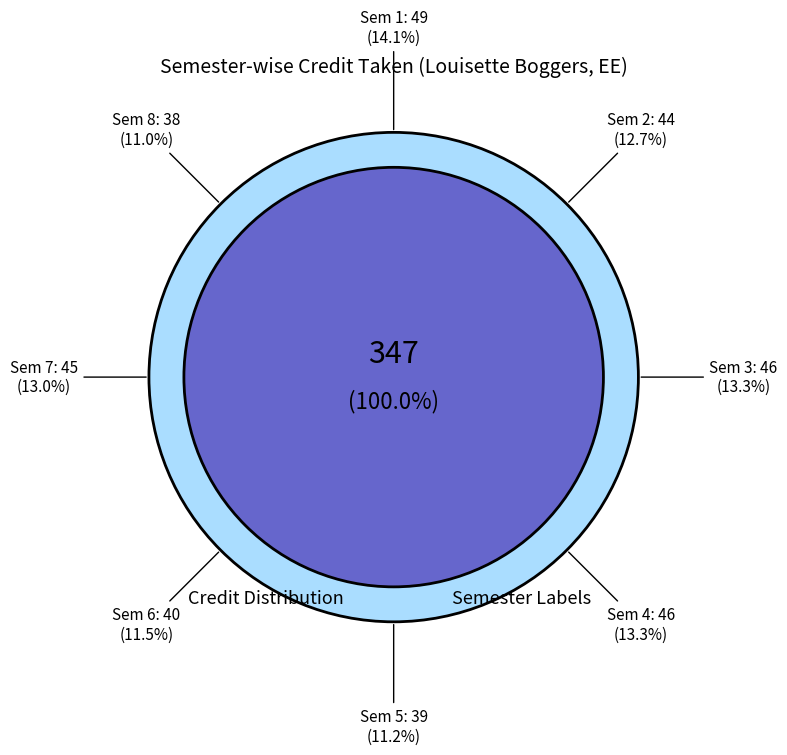

How many slices are in this pie chart?

8